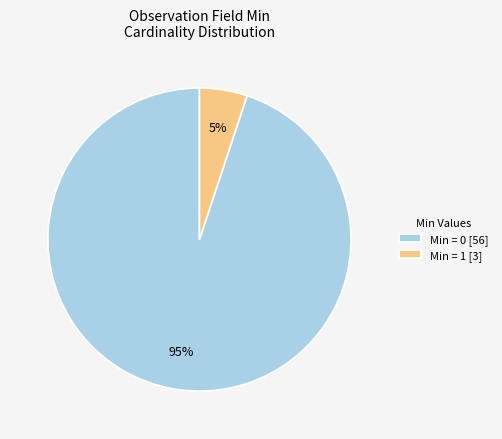

True or false: Min = 1 [3] accounts for 14% of the total.

False